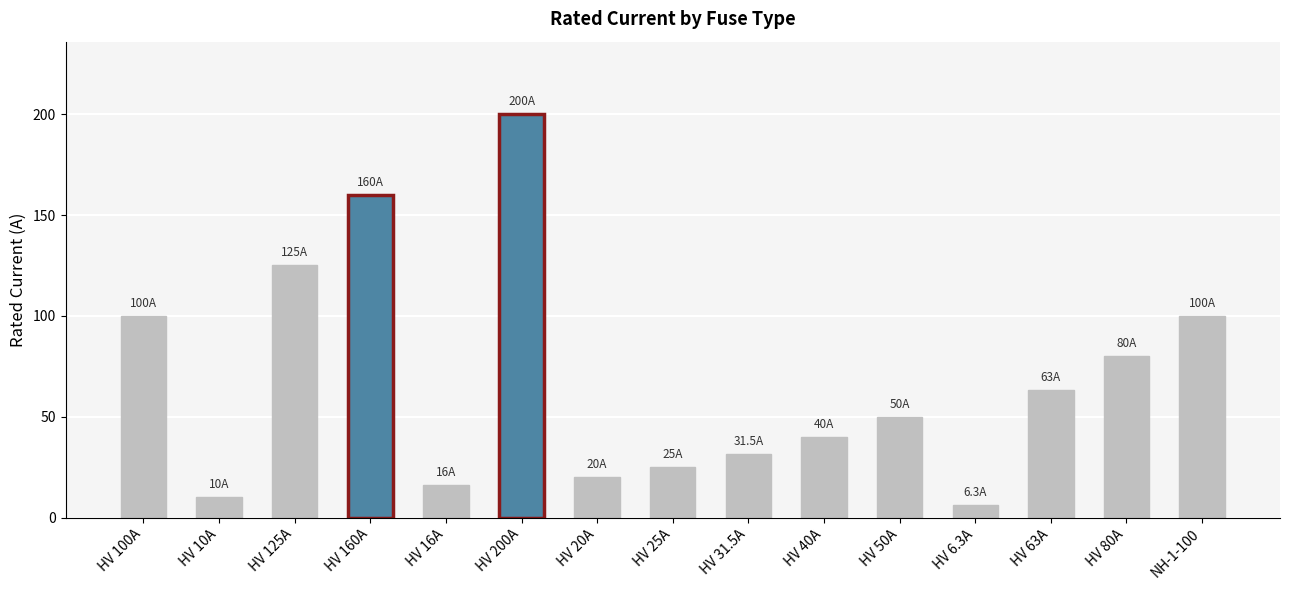

What position from the right is HV 40A?

6